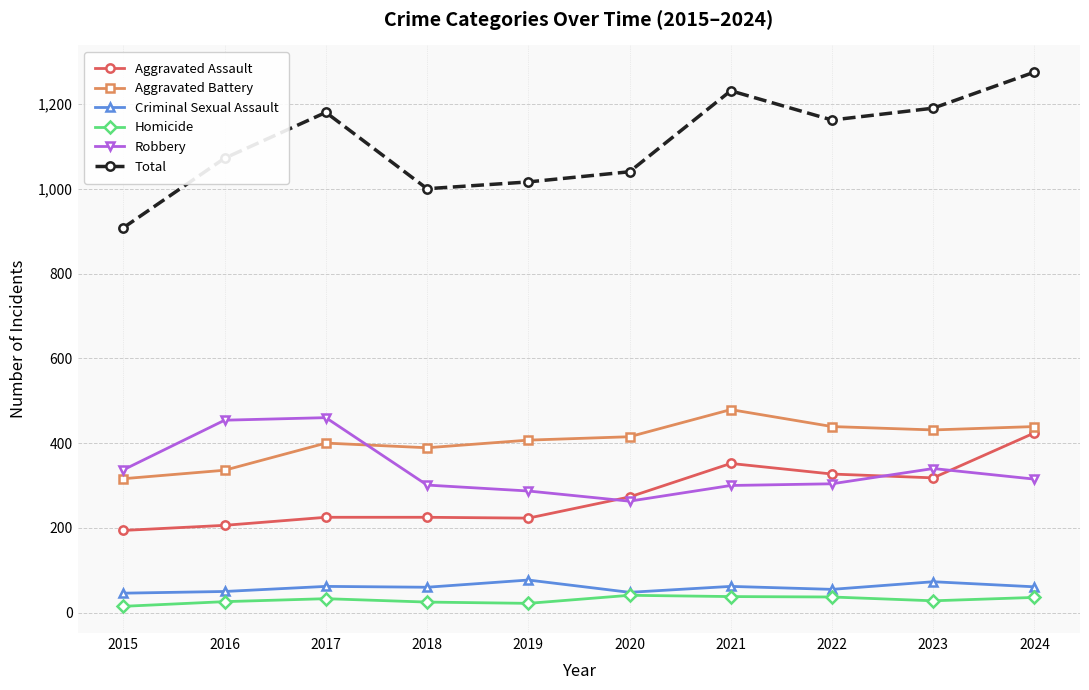

How many data points does each series have?

10